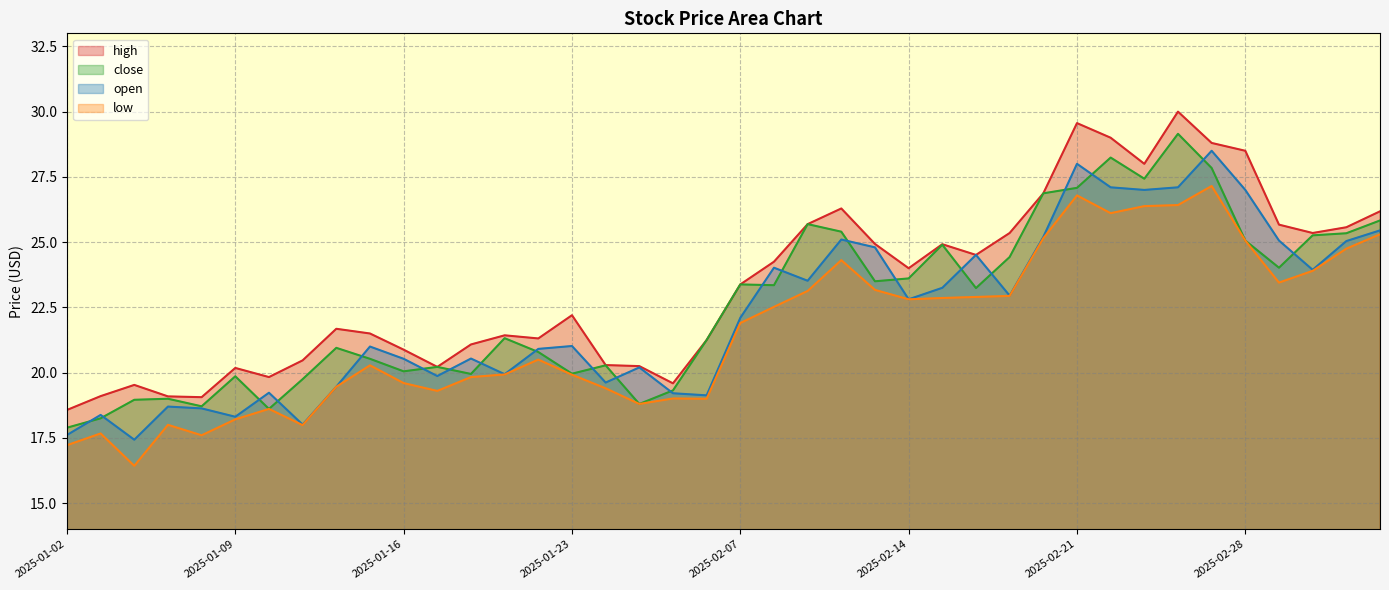

Which category has the highest value across all series?

2025-02-26